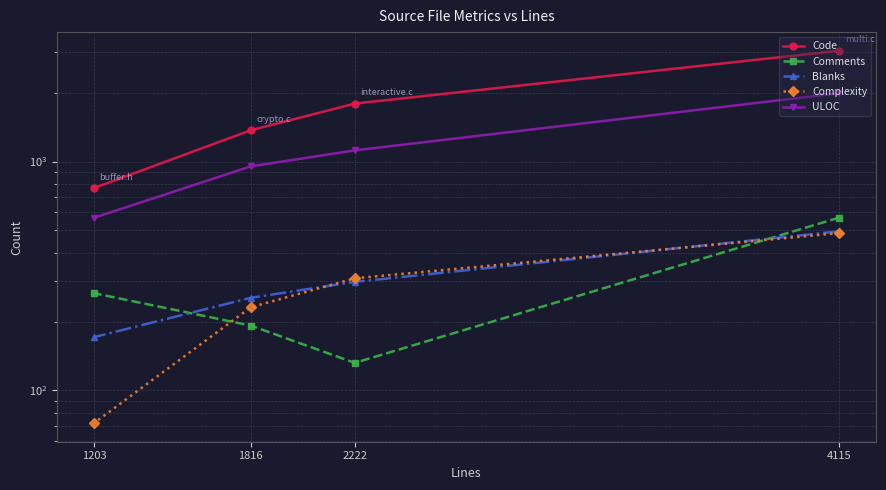

What is the average value of the Code series?

1744